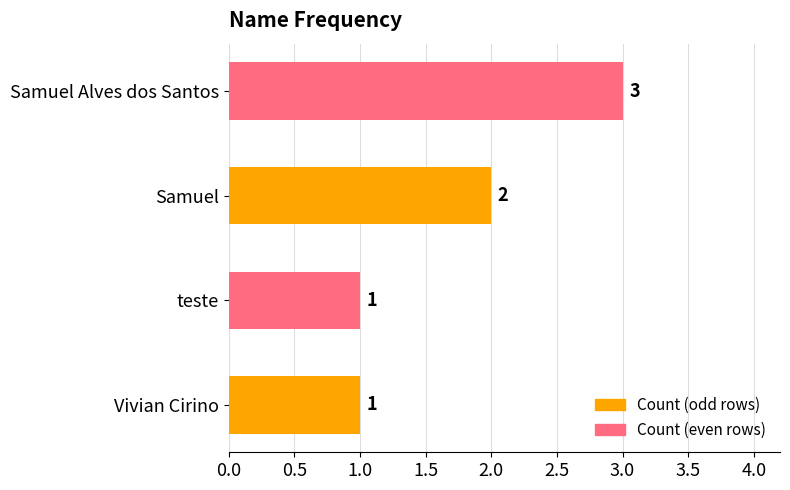

What is the difference between the maximum and minimum values?

2